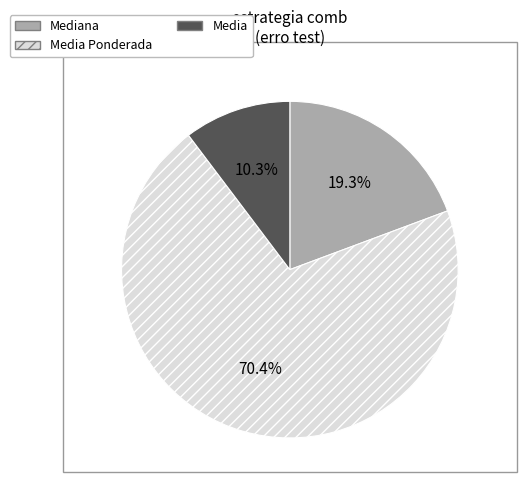

To the nearest percent, what is the average slice percentage?

33%